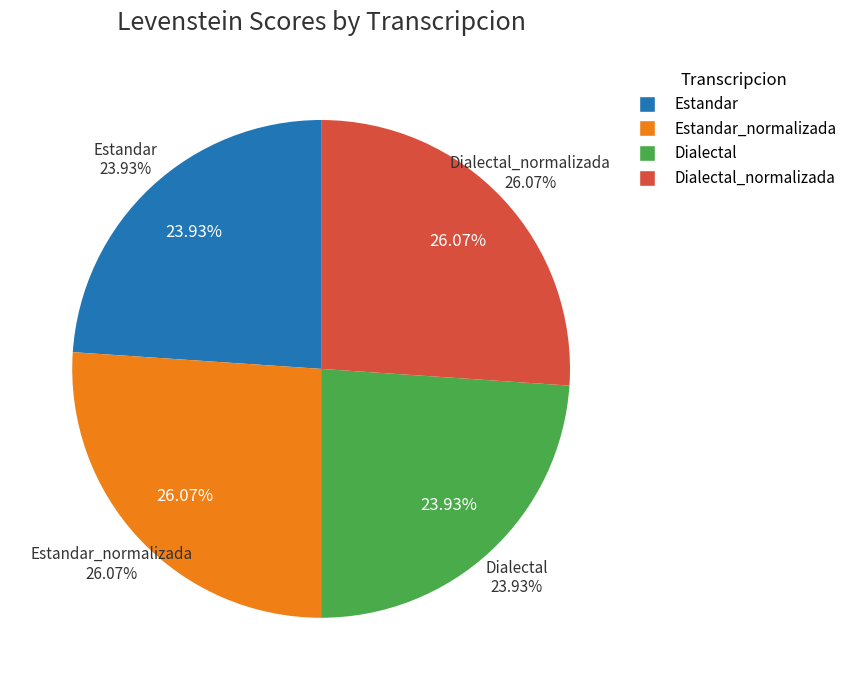

To the nearest percent, what is the difference between the largest and smallest slice percentages?

2%